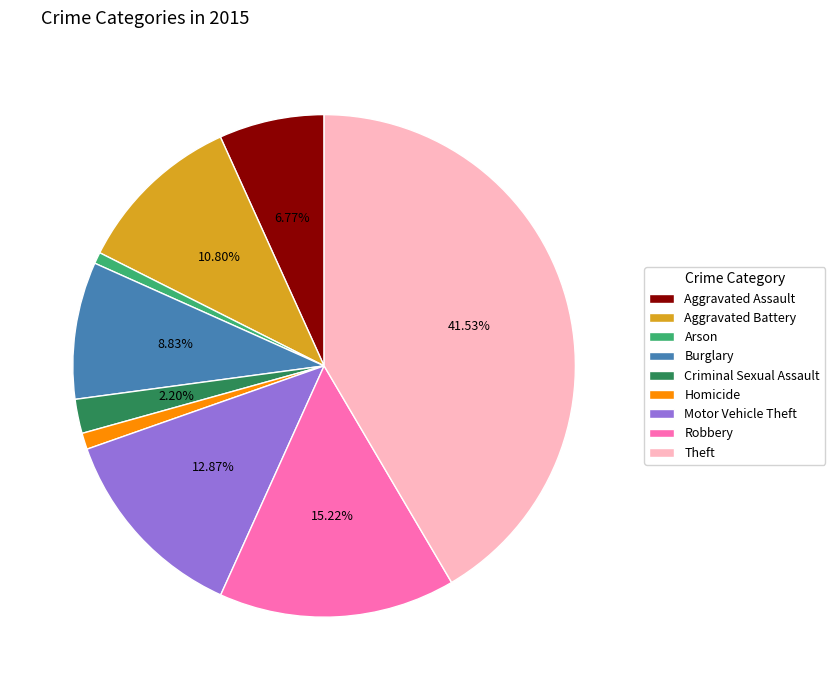

What is the ratio of the value at Theft to the value at Aggravated Battery?

3.8